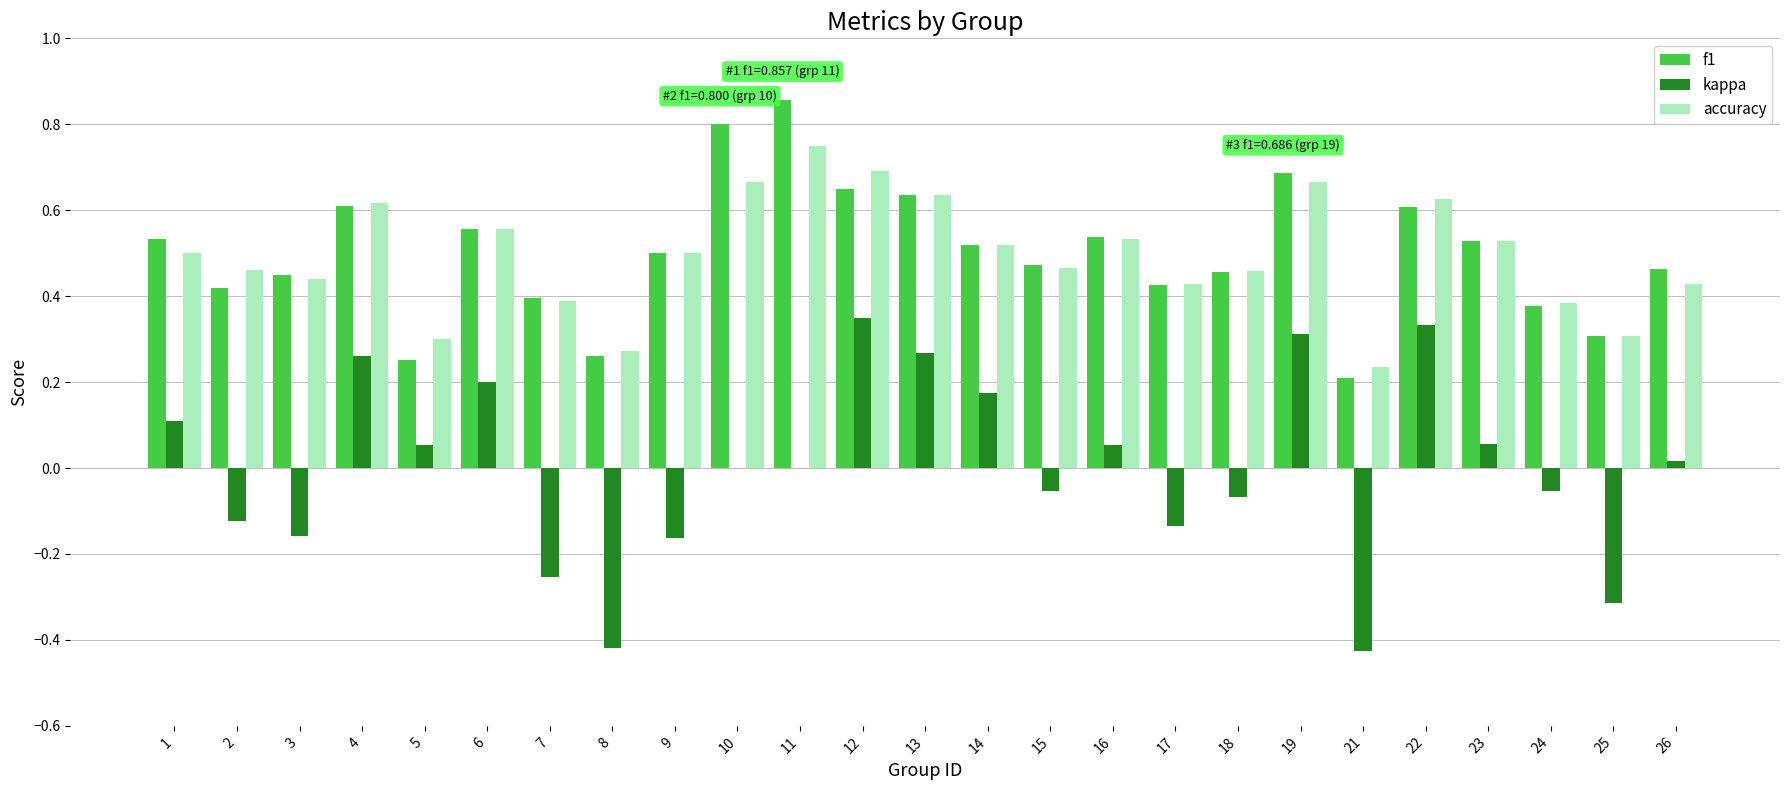

What are all the series names shown in the legend?

f1, kappa, accuracy